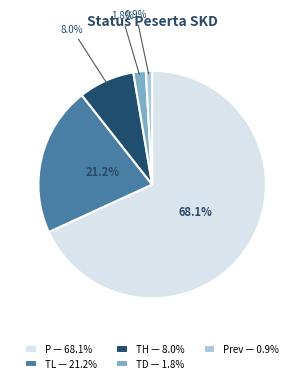

Which category has the biggest portion of the pie?

P — 68.1%